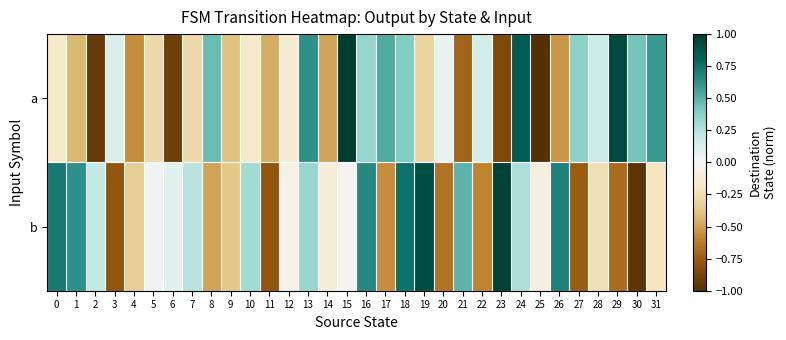

Between 26 and 18, which is larger?

18